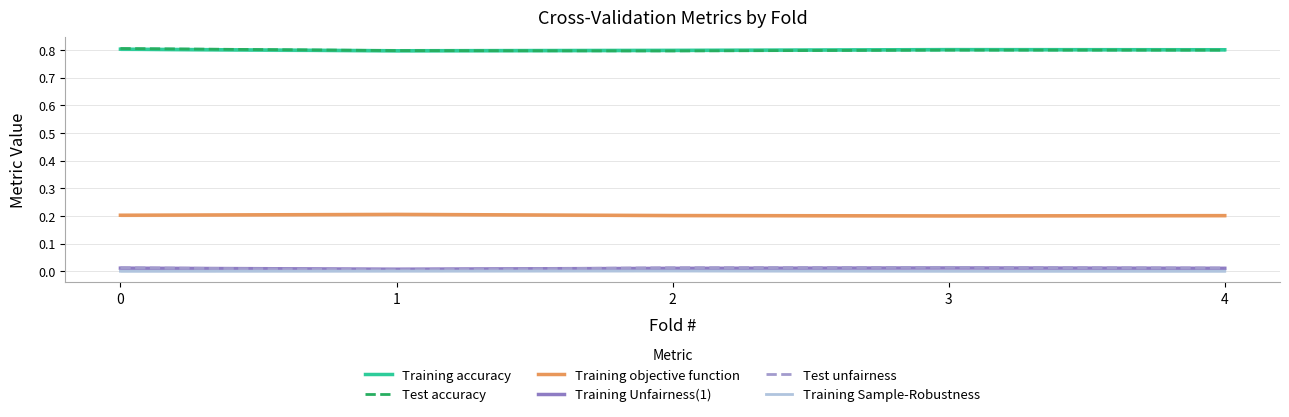

In Training Unfairness(1), how many points are higher than both neighbors (excluding endpoints)?

1